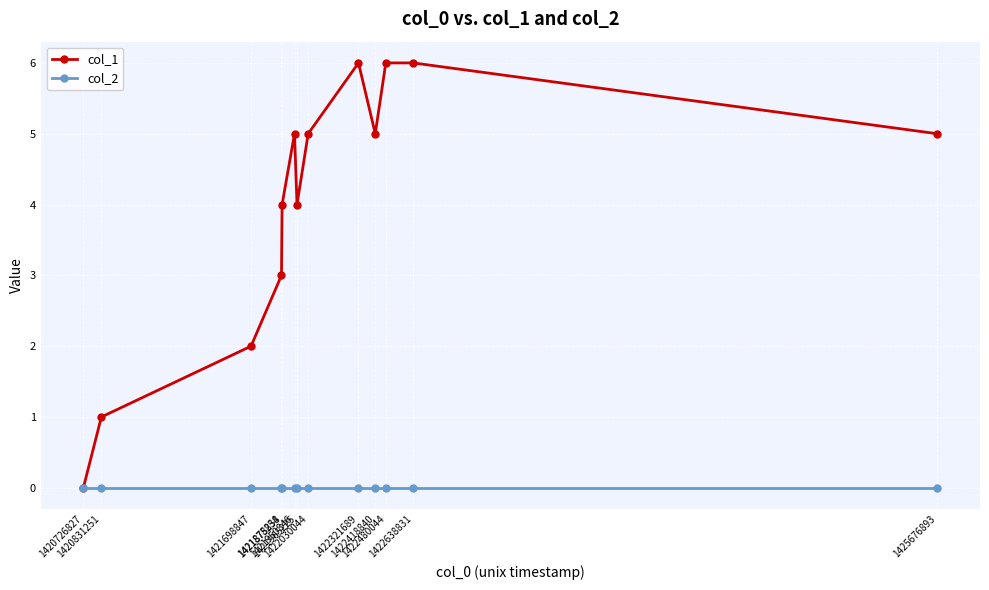

What is the value of the col_1 point at the 5th from the left?

4